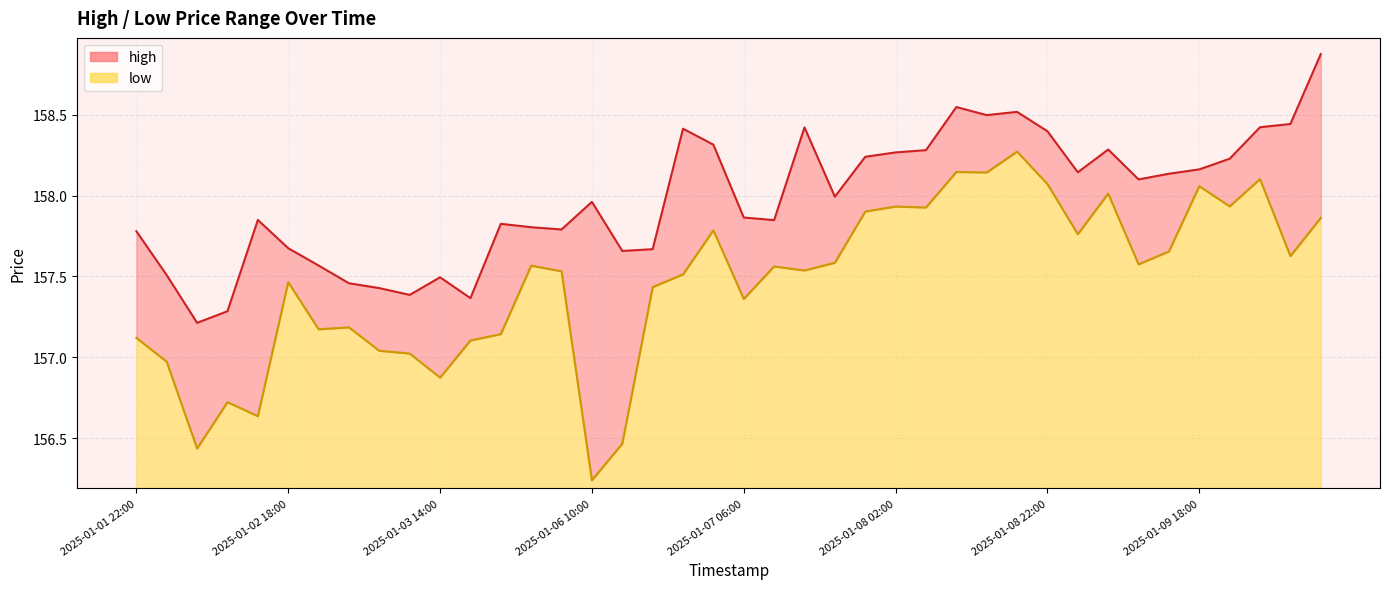

Reading left to right, what are all the values shown in this chart?

high: 157.8	157.5	157.2	157.3	157.8	157.7	157.6	157.5	157.4	157.4	157.5	157.4	157.8	157.8	157.8	158.0	157.7	157.7	158.4	158.3	157.9	157.8	158.4	158.0	158.2	158.3	158.3	158.5	158.5	158.5	158.4	158.1	158.3	158.1	158.1	158.2	158.2	158.4	158.4	158.9
low: 157.1	157.0	156.4	156.7	156.6	157.5	157.2	157.2	157.0	157.0	156.9	157.1	157.1	157.6	157.5	156.2	156.5	157.4	157.5	157.8	157.4	157.6	157.5	157.6	157.9	157.9	157.9	158.1	158.1	158.3	158.1	157.8	158.0	157.6	157.7	158.1	157.9	158.1	157.6	157.9